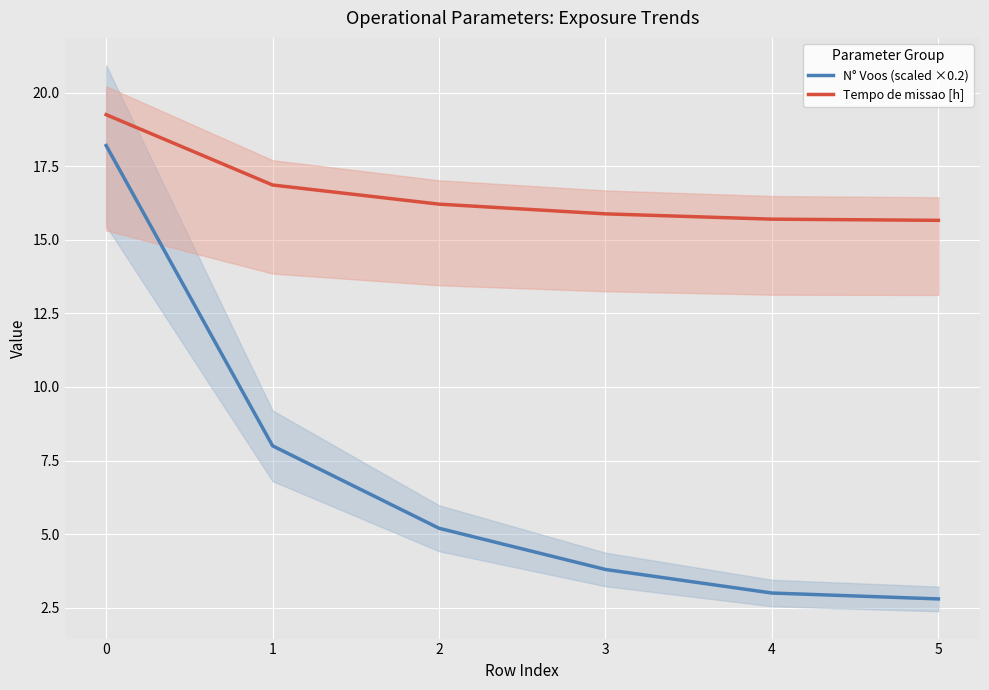

Reading right to left, list all the values displayed in this chart.

N° Voos (scaled ×0.2): 2.8	3.0	3.8	5.2	8.0	18.2
Tempo de missao [h]: 15.7	15.7	15.9	16.2	16.9	19.2